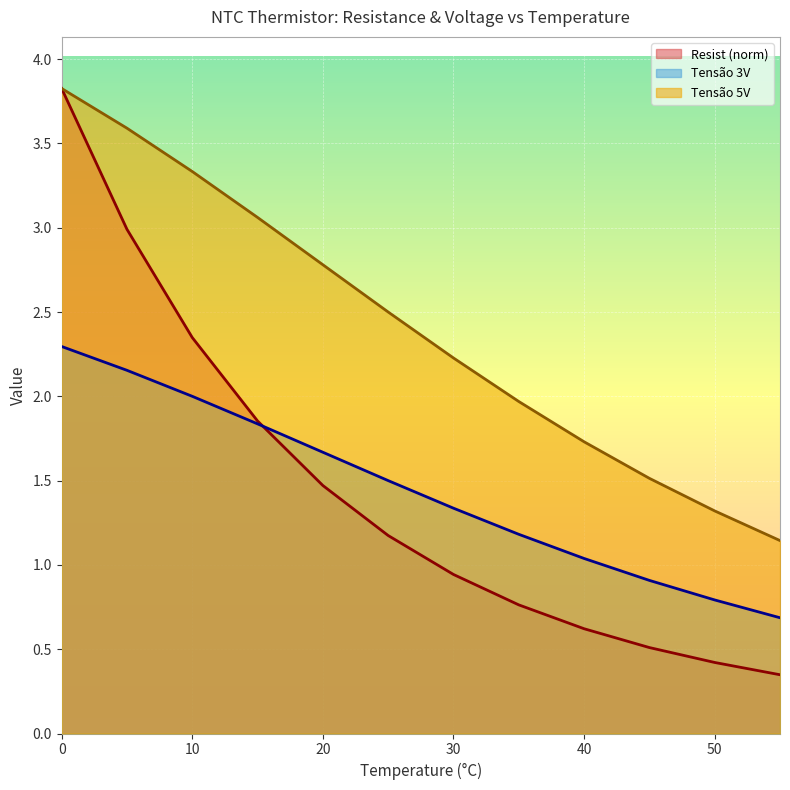

Between 50 and 55, which series saw the biggest shift?

Tensão 5V